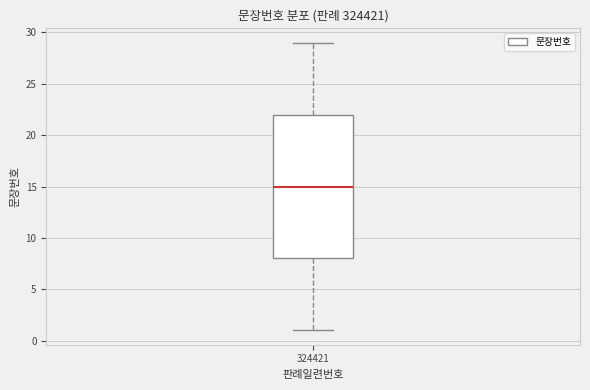

Read this box plot against the y-axis: the position of the median line, the range covered by the box, and the ends of both whiskers. The values are not printed on the chart, so give them approximately, as read against the axis.

median 15, box 8 to 22, whiskers 1 to 29